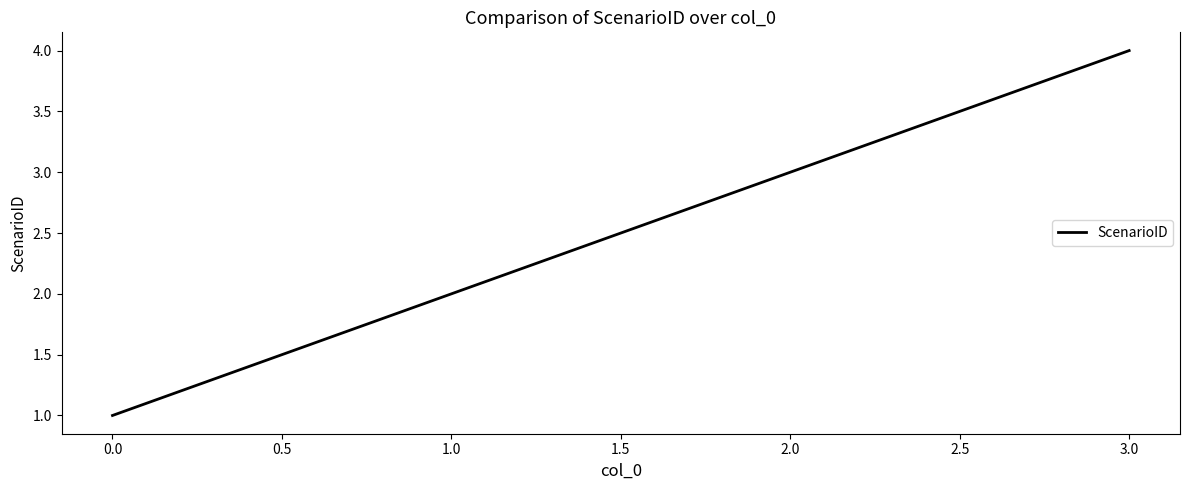

What is the maximum value shown in the chart?

4